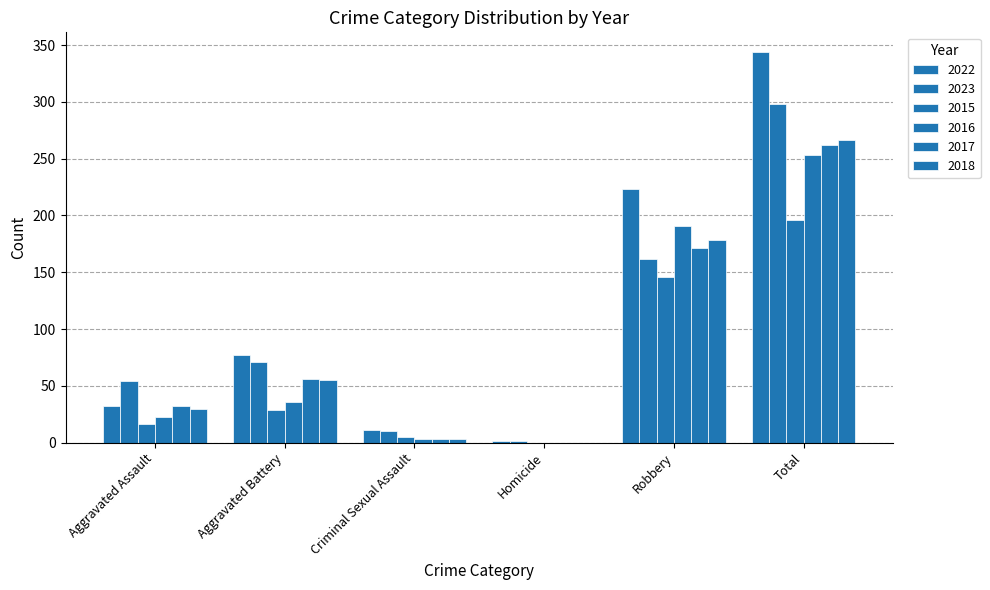

The 2017 series shows 56 at Aggravated Battery. True or false?

True